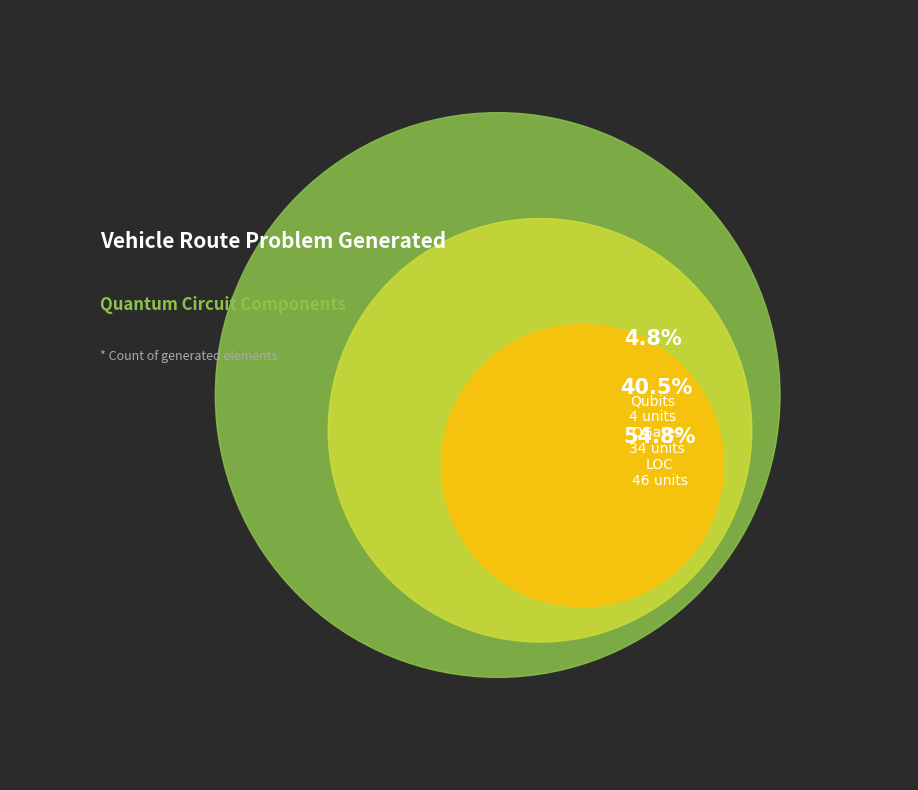

To the nearest percent, what is the combined percentage of LOC and QGates?

95%